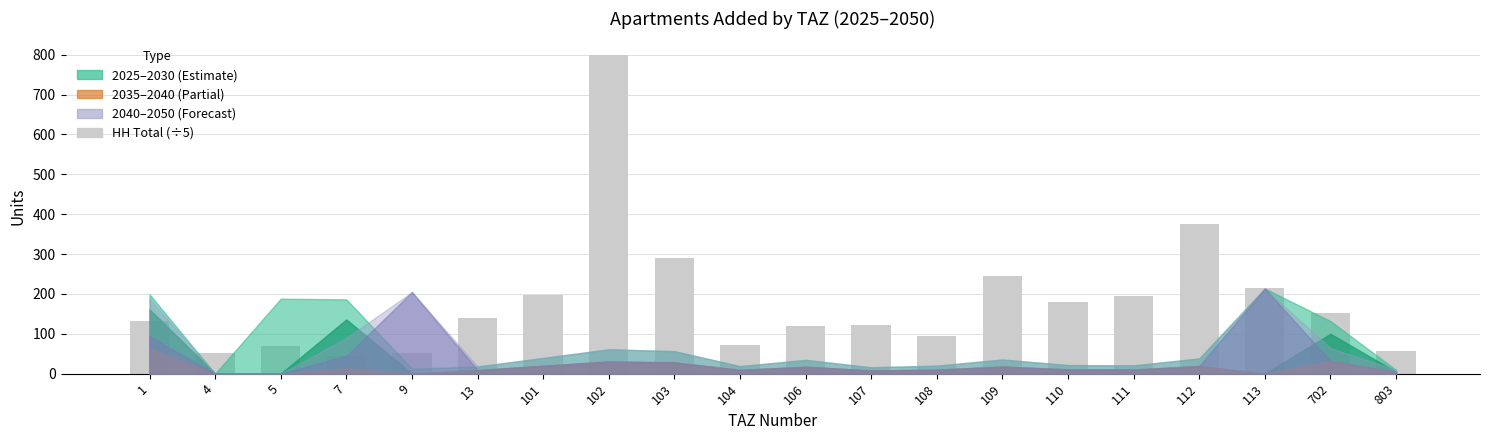

What is the sum of all values?

3601.4